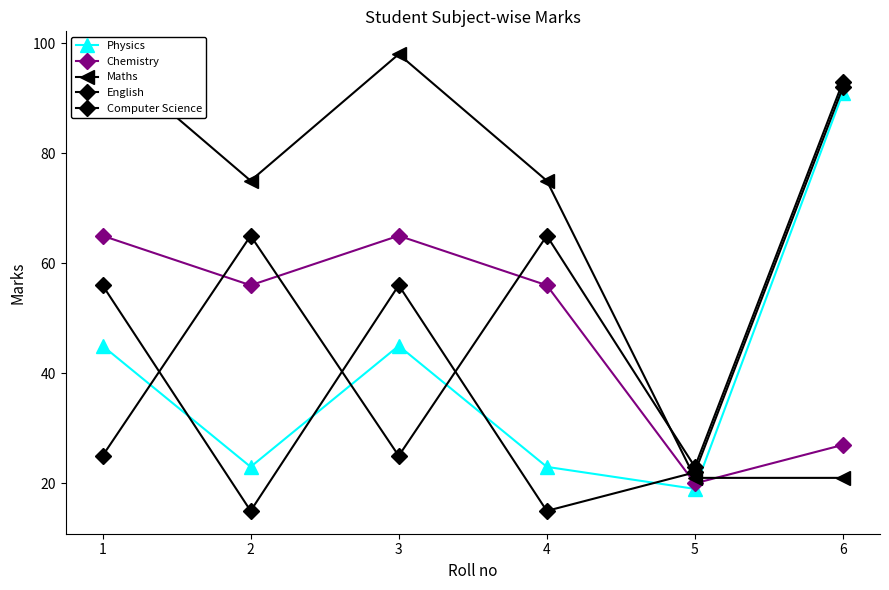

What is the average value of the Maths series?

65